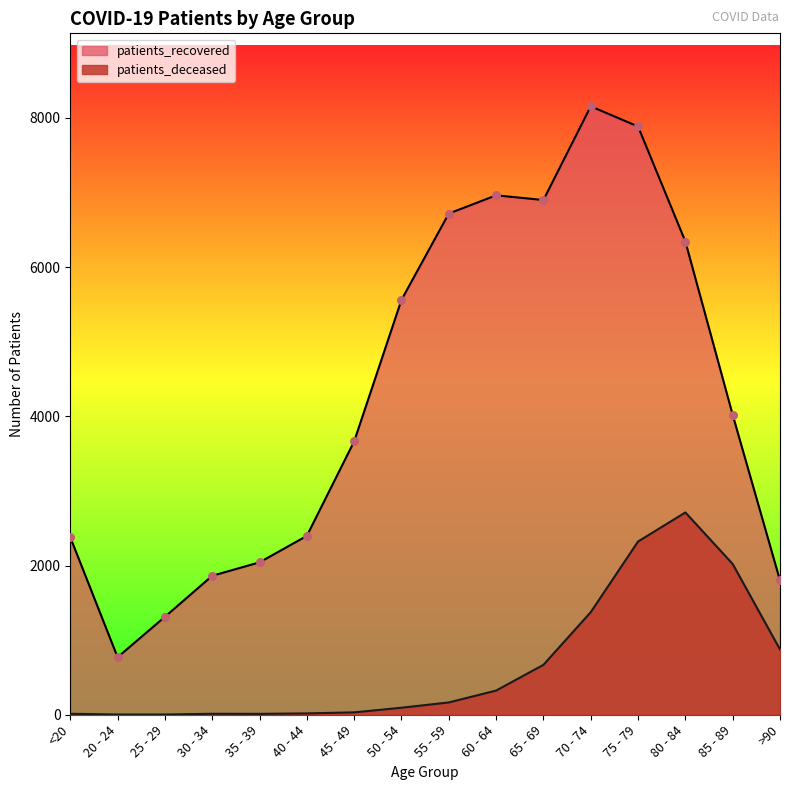

Which series has the largest total across all categories?

patients_recovered